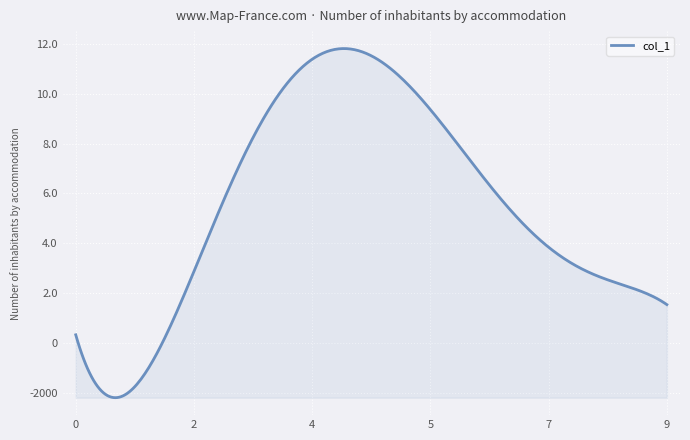

Does the chart display data point markers on the line(s)?

No